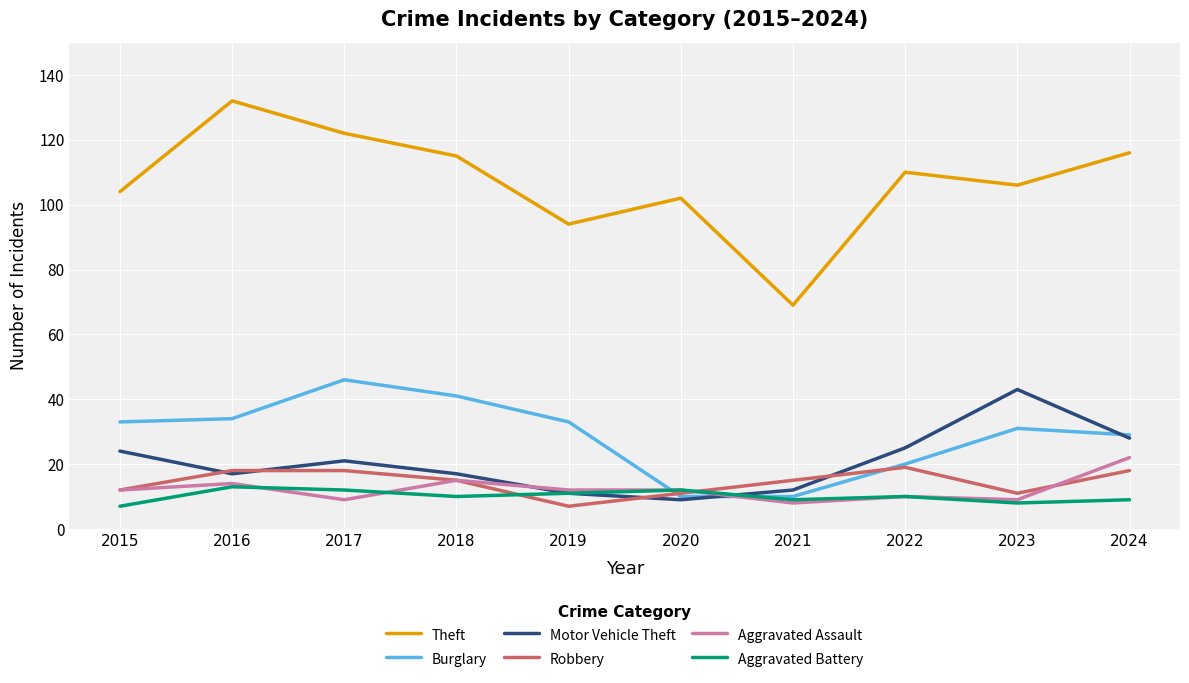

Read the Motor Vehicle Theft value at 2016, to the nearest 5.

15